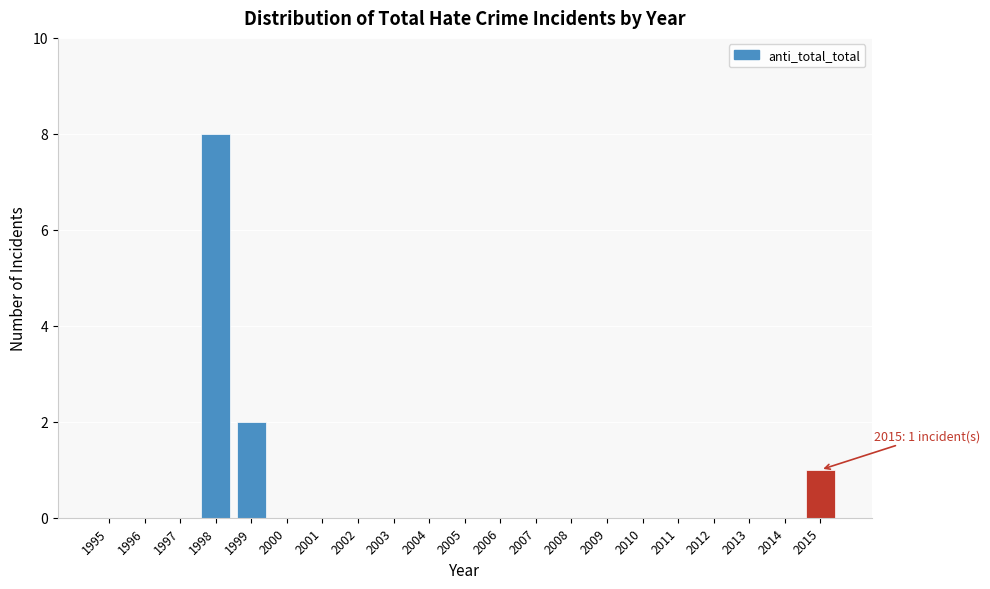

Reading left to right, transcribe all the data shown in this chart.

1995=0	1996=0	1997=0	1998=8	1999=2	2000=0	2001=0	2002=0	2003=0	2004=0	2005=0	2006=0	2007=0	2008=0	2009=0	2010=0	2011=0	2012=0	2013=0	2014=0	2015=1